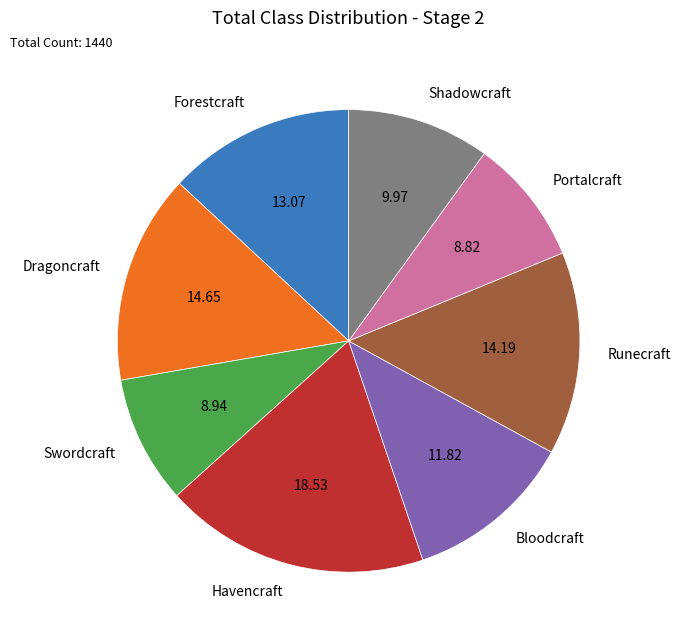

Which category has the biggest portion of the pie?

Havencraft